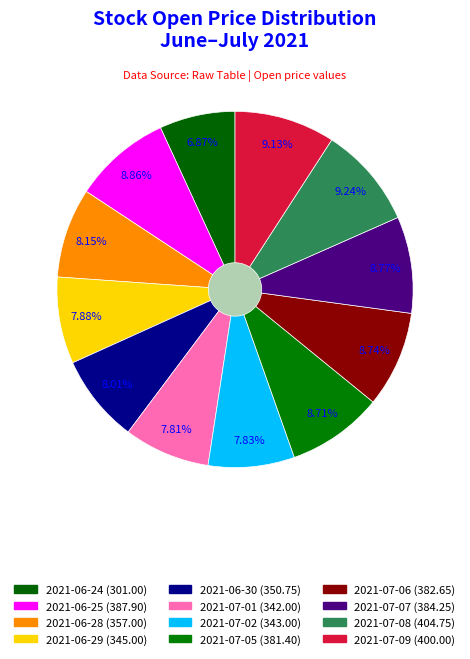

Which category has the smallest portion of the pie?

2021-06-24